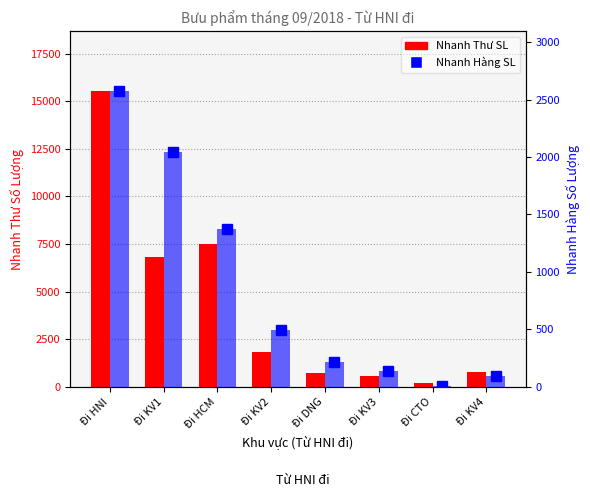

At which label does Nhanh Hàng SL bar first exceed 494?

Đi HNI